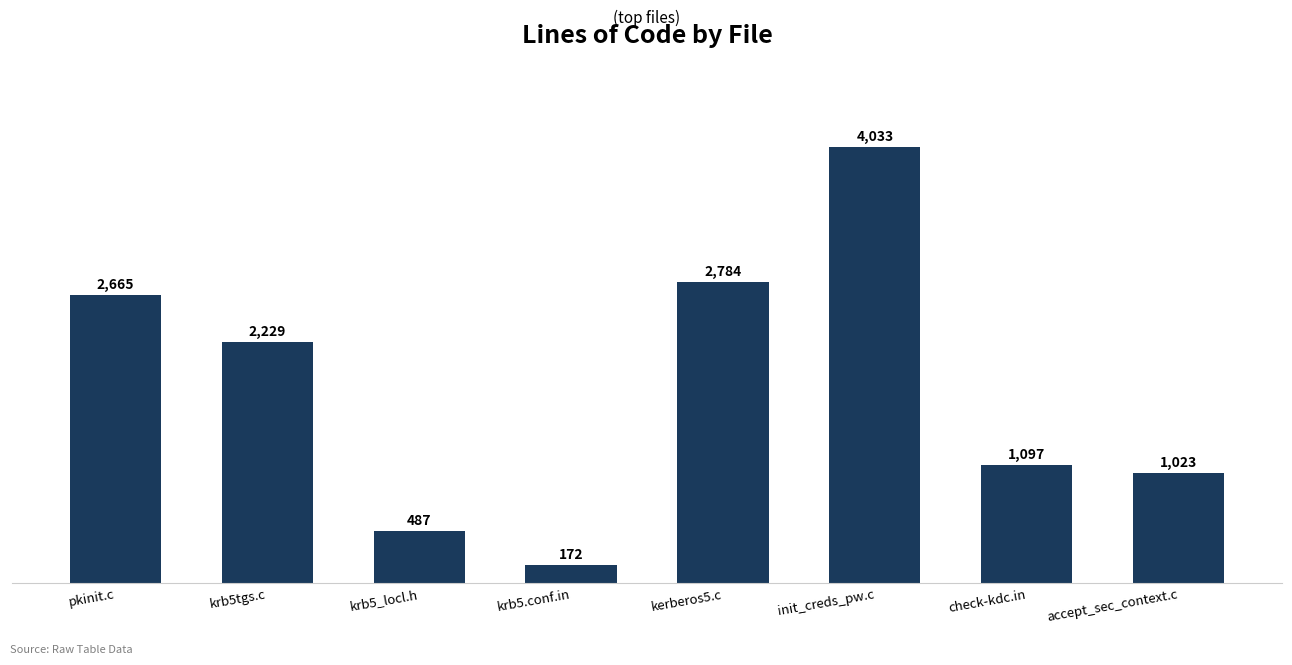

Is it true that the value at check-kdc.in is 1590?

False